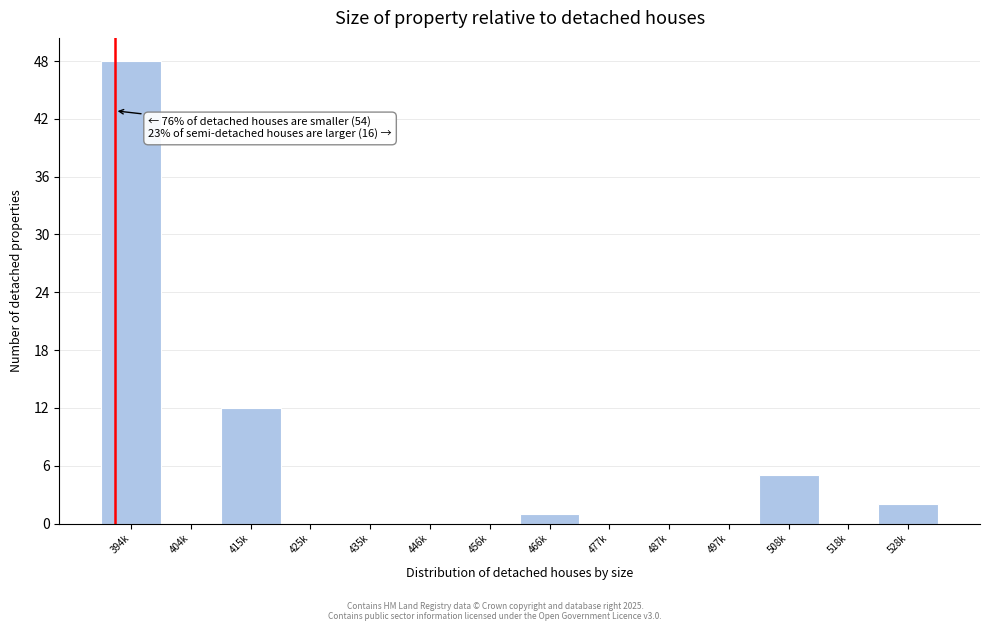

Reading left to right, what are all the values shown in this chart?

394k=48	404k=0	415k=12	425k=0	435k=0	446k=0	456k=0	466k=1	477k=0	487k=0	497k=0	508k=5	518k=0	528k=2